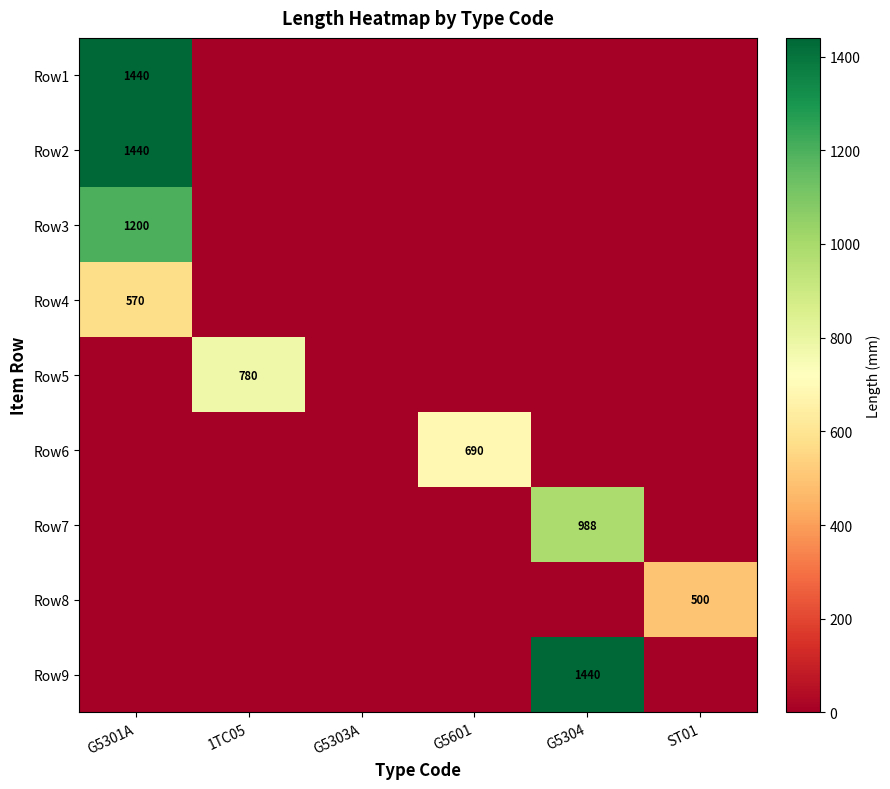

The Row1 series shows 1440 at G5301A. True or false?

True